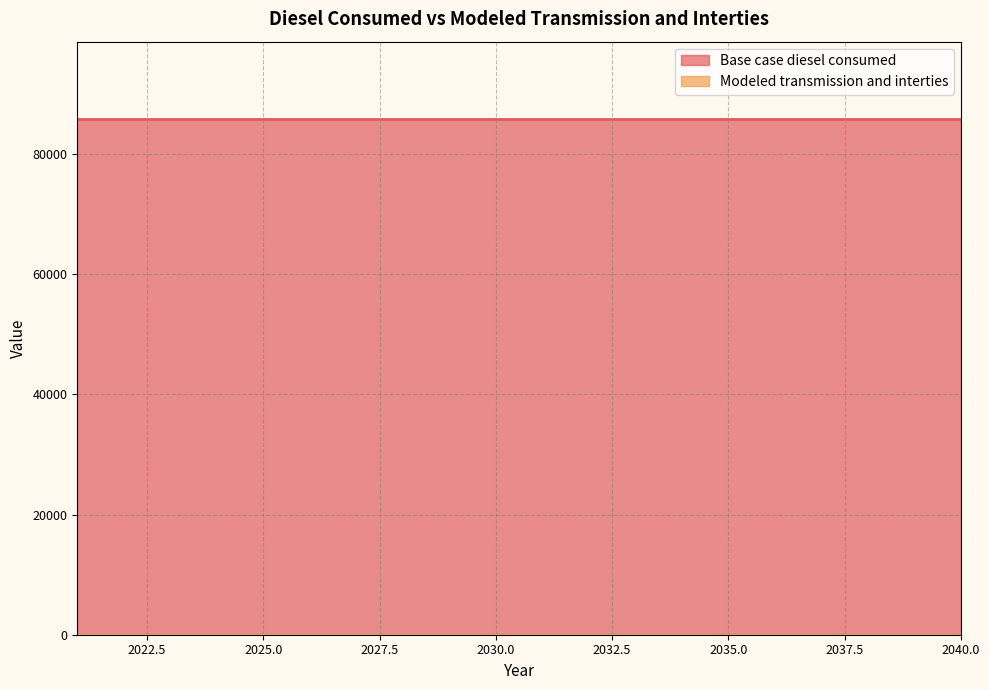

What is the total value across all series at 2040?

85824.6